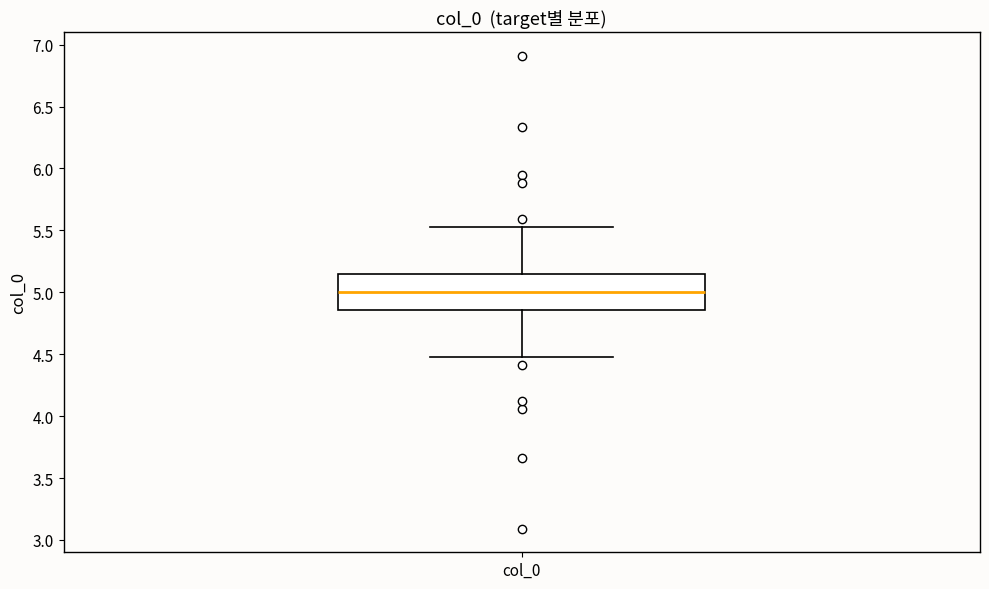

Transcribe this box plot: give where the median line is, the range the box spans, and where the two whiskers end, as read against the y-axis. The values are not printed on the chart, so give them approximately, as read against the axis.

median 5.00, box 4.85 to 5.15, whiskers 4.45 to 5.55